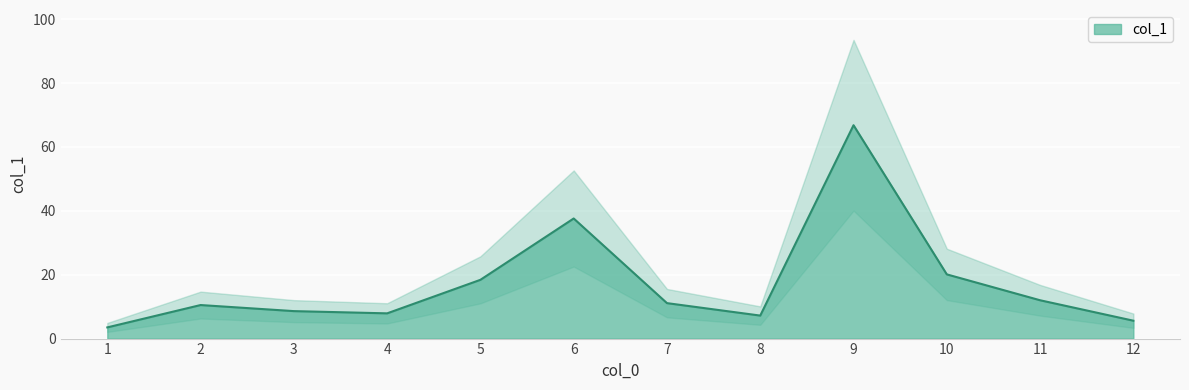

Rank the categories by value from lowest to highest.

1, 12, 8, 4, 3, 2, 7, 11, 5, 10, 6, 9